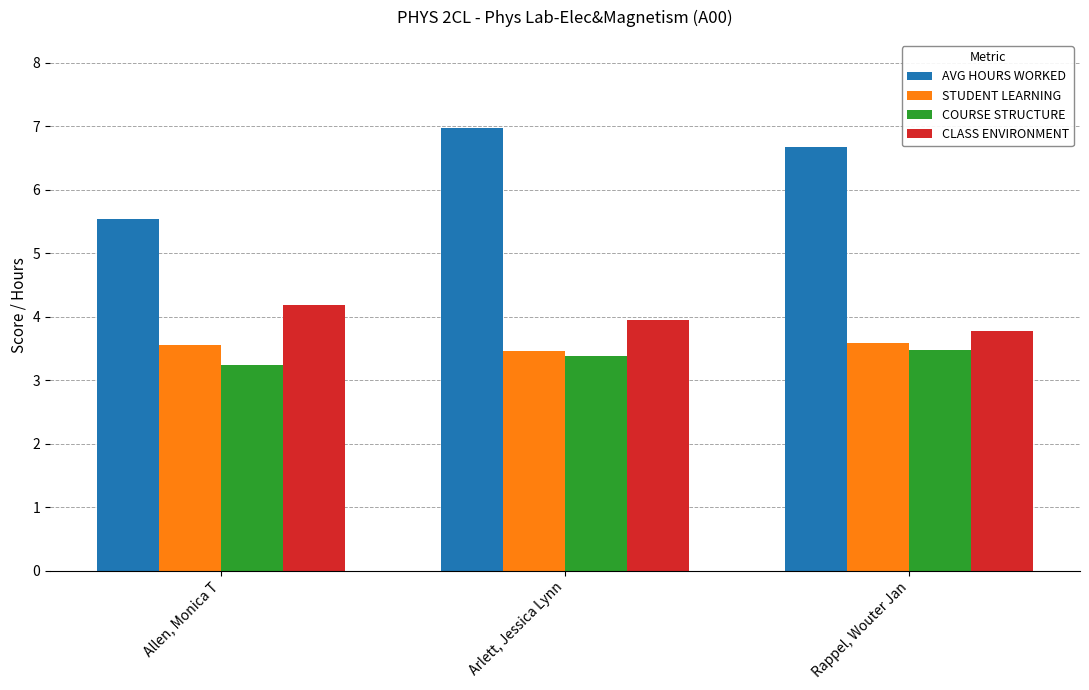

The STUDENT LEARNING series shows 2.1 at Rappel, Wouter Jan. True or false?

False